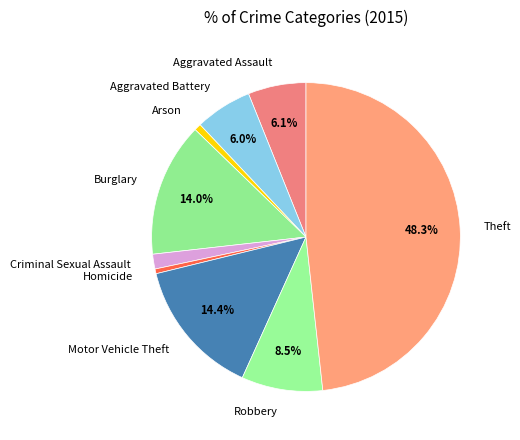

Which slice is the largest?

Theft